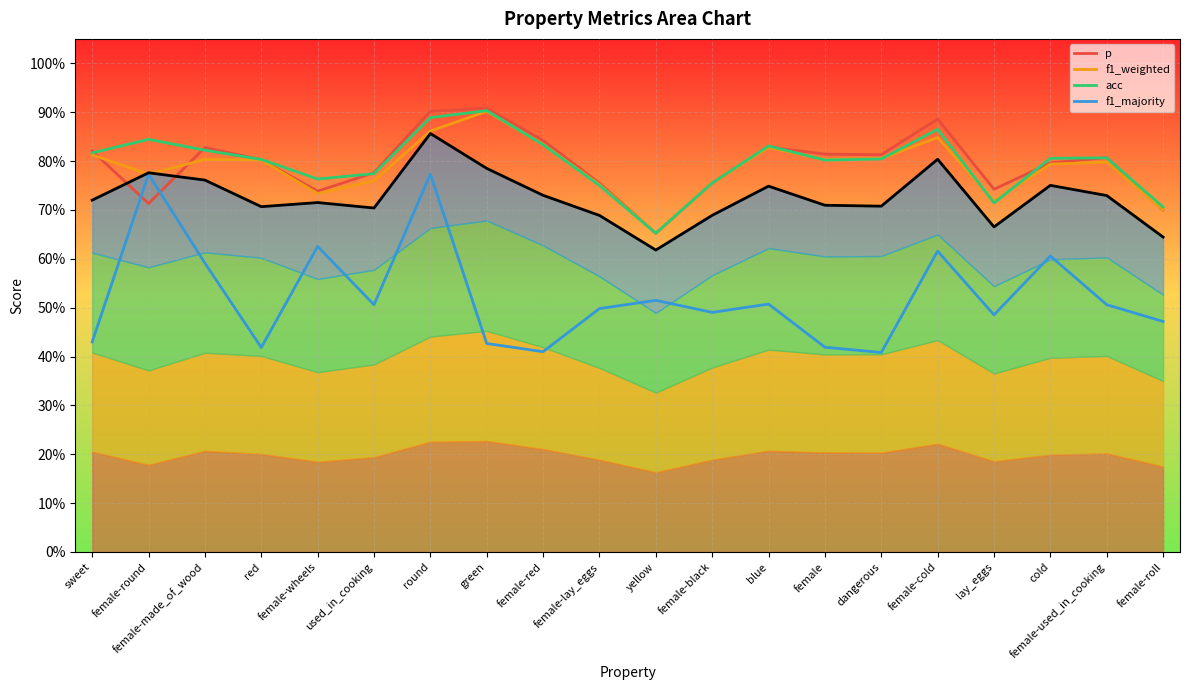

Reading left to right, transcribe all the data shown in this chart.

p: 0.8	0.7	0.8	0.8	0.7	0.8	0.9	0.9	0.8	0.8	0.7	0.8	0.8	0.8	0.8	0.9	0.7	0.8	0.8	0.7
f1_weighted: 0.8	0.8	0.8	0.8	0.7	0.8	0.9	0.9	0.8	0.8	0.7	0.8	0.8	0.8	0.8	0.8	0.7	0.8	0.8	0.7
acc: 0.8	0.8	0.8	0.8	0.8	0.8	0.9	0.9	0.8	0.8	0.7	0.8	0.8	0.8	0.8	0.9	0.7	0.8	0.8	0.7
f1_majority: 0.4	0.8	0.6	0.4	0.6	0.5	0.8	0.4	0.4	0.5	0.5	0.5	0.5	0.4	0.4	0.6	0.5	0.6	0.5	0.5